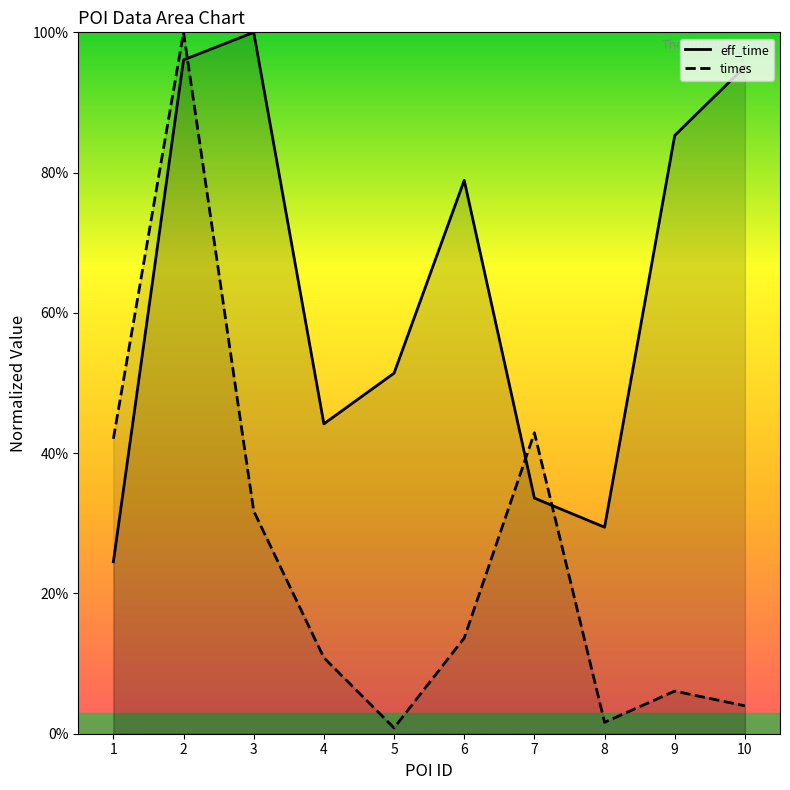

Rank the categories by times value from lowest to highest.

5, 8, 10, 9, 4, 6, 3, 1, 7, 2